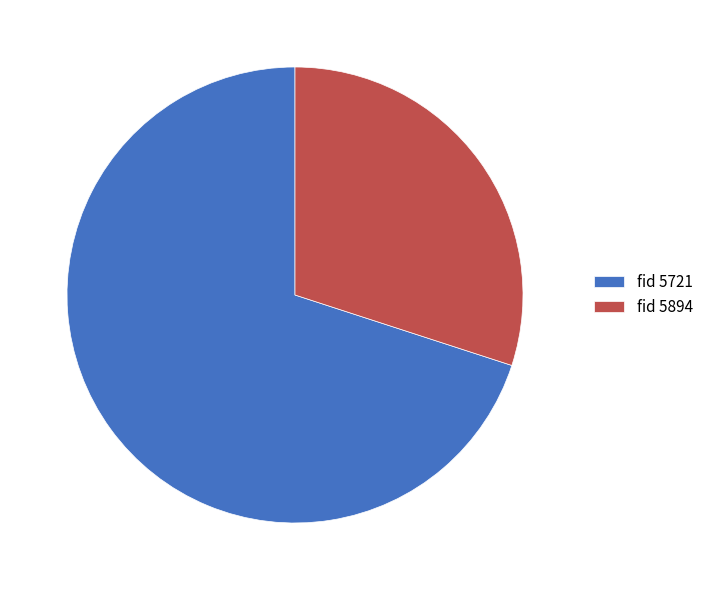

Is there any slice that represents more than half of the pie?

Yes